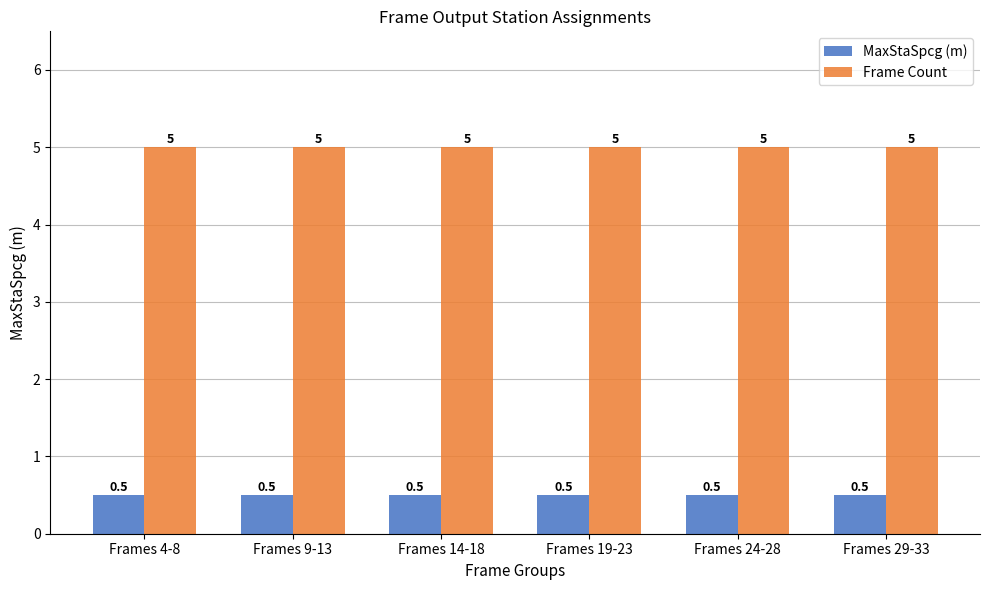

Rank the series by their average value, from highest to lowest.

Frame Count, MaxStaSpcg (m)